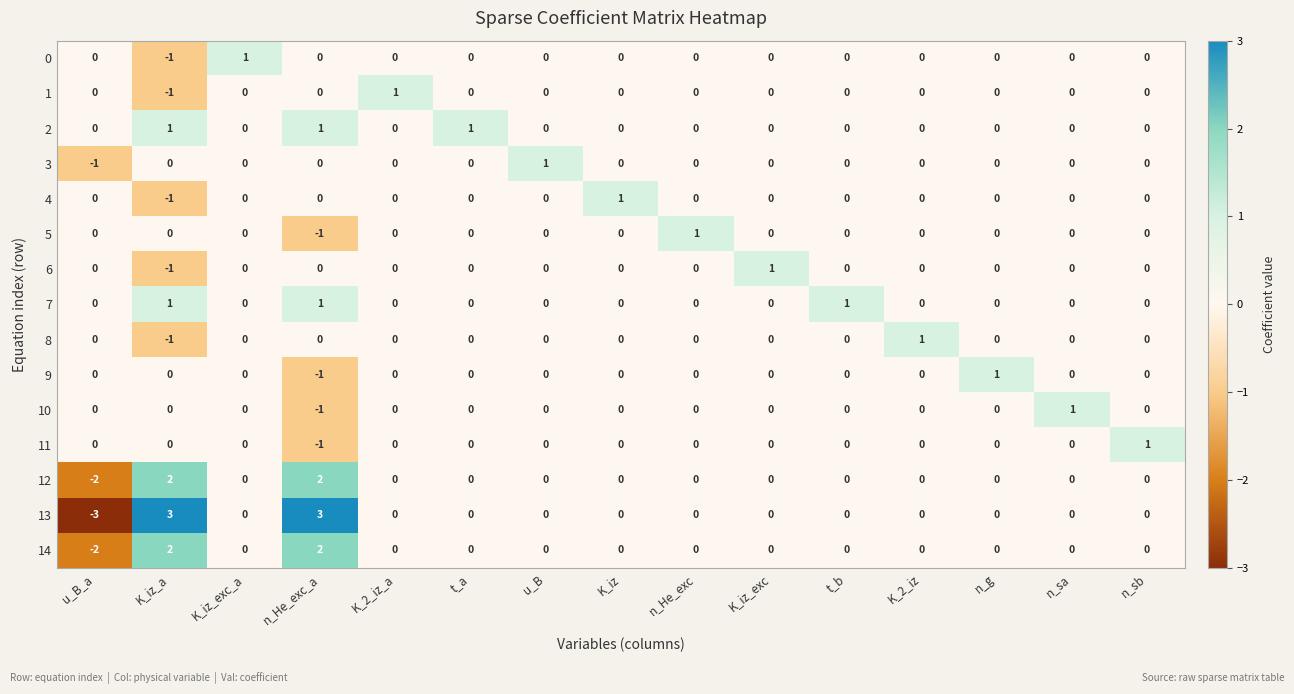

What is the spread (max minus min) of values at n_He_exc_a?

4